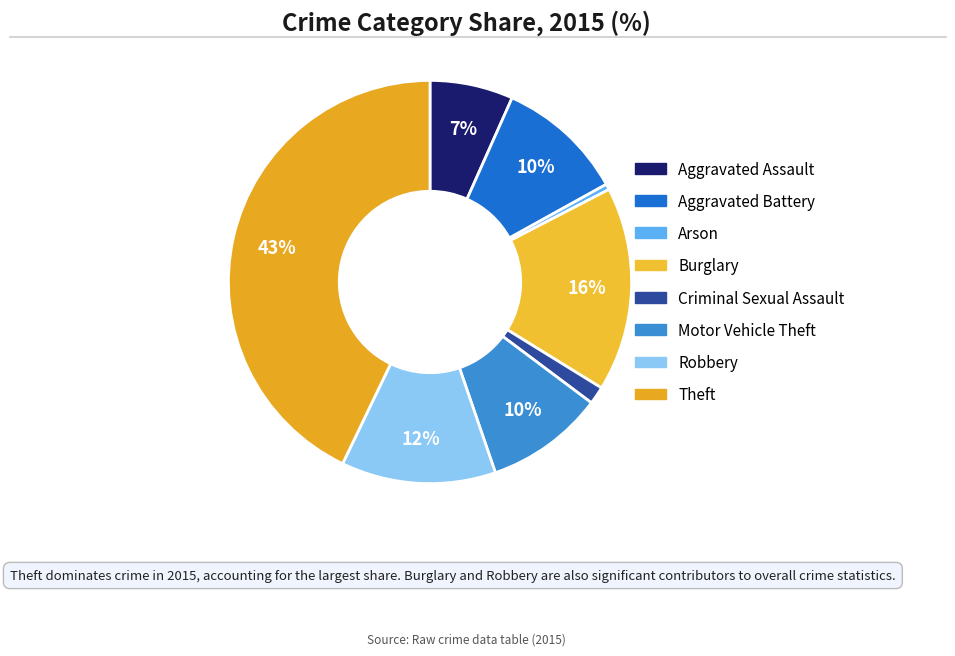

Combined, what portion of the pie is Aggravated Battery and Aggravated Assault?

16.9%